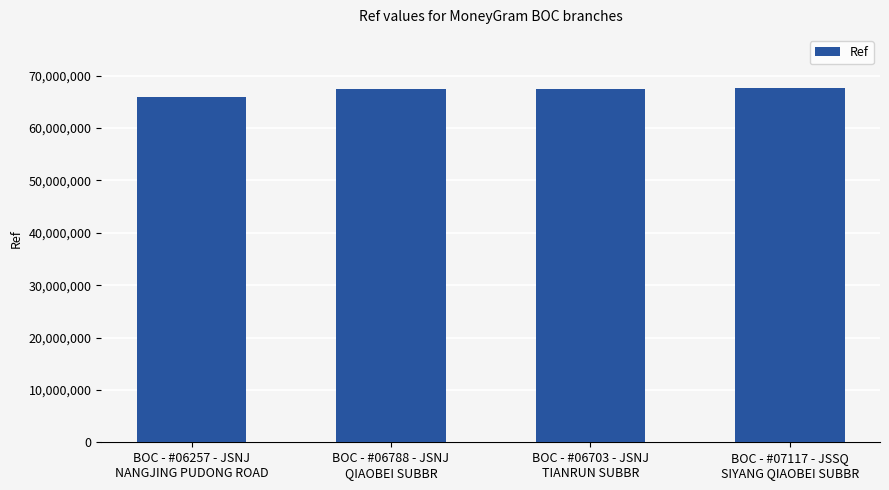

Which label corresponds to the smallest value in the chart?

BOC - #06257 - JSNJ
NANGJING PUDONG ROAD